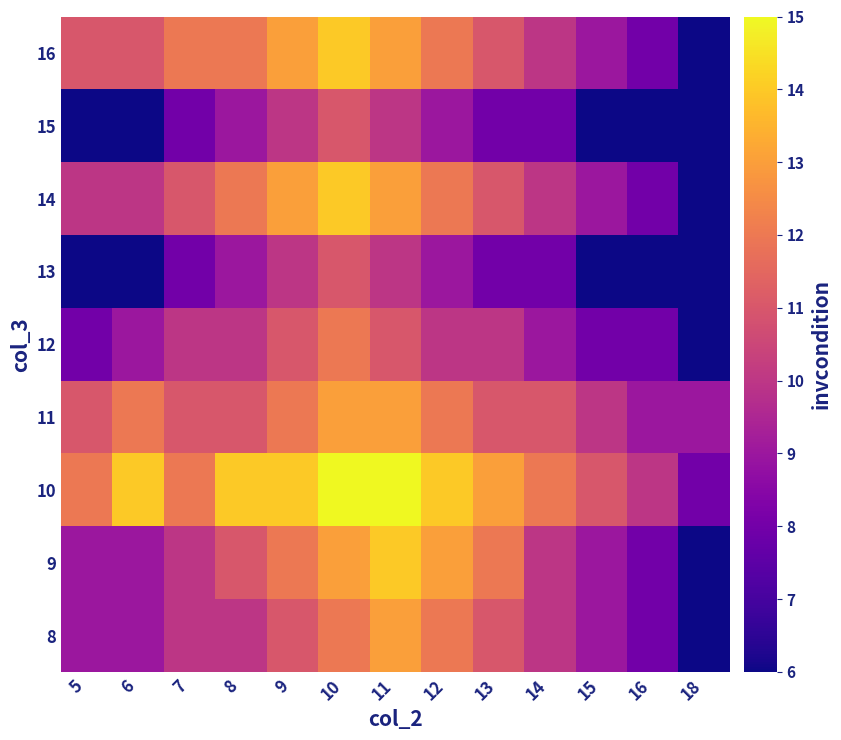

Reading left to right, extract all data points from this chart.

8: 5=9	6=9	7=10	8=10	9=11	10=12	11=13	12=12	13=11	14=10	15=9	16=8	18=6
9: 5=9	6=9	7=10	8=11	9=12	10=13	11=14	12=13	13=12	14=10	15=9	16=8	18=6
10: 5=12	6=14	7=12	8=14	9=14	10=15	11=15	12=14	13=13	14=12	15=11	16=10	18=8
11: 5=11	6=12	7=11	8=11	9=12	10=13	11=13	12=12	13=11	14=11	15=10	16=9	18=9
12: 5=8	6=9	7=10	8=10	9=11	10=12	11=11	12=10	13=10	14=9	15=8	16=8	18=6
13: 5=6	6=6	7=8	8=9	9=10	10=11	11=10	12=9	13=8	14=8	15=6	16=6	18=6
14: 5=10	6=10	7=11	8=12	9=13	10=14	11=13	12=12	13=11	14=10	15=9	16=8	18=6
15: 5=6	6=6	7=8	8=9	9=10	10=11	11=10	12=9	13=8	14=8	15=6	16=6	18=6
16: 5=11	6=11	7=12	8=12	9=13	10=14	11=13	12=12	13=11	14=10	15=9	16=8	18=6